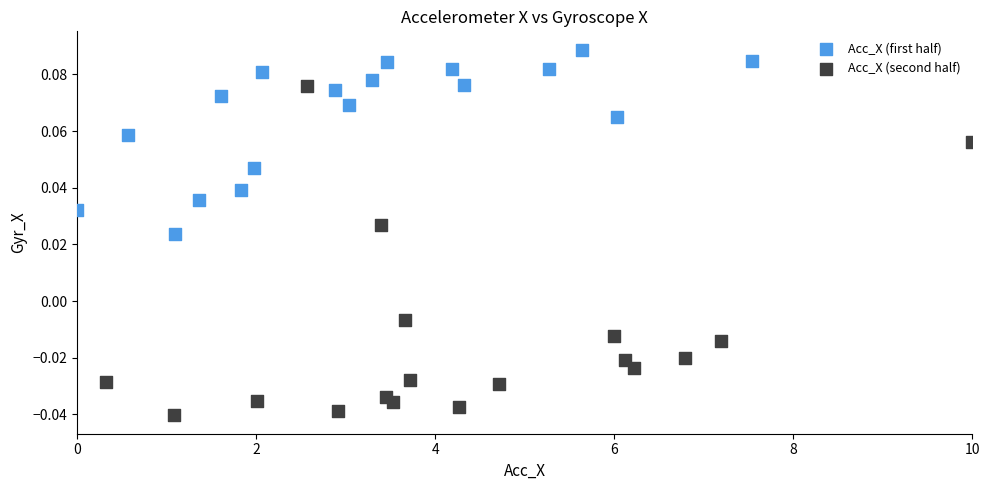

Which series reaches the minimum Y coordinate?

Acc_X (second half)